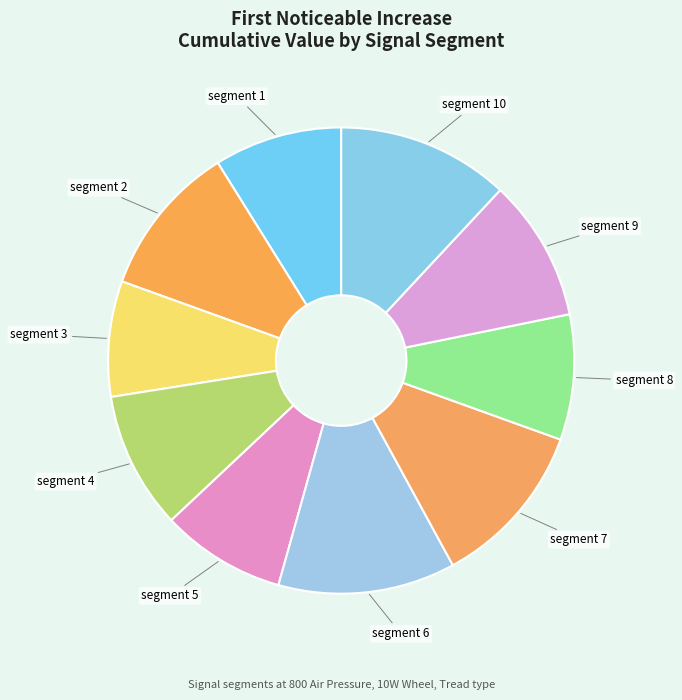

What is the smallest slice in the pie chart?

segment 3